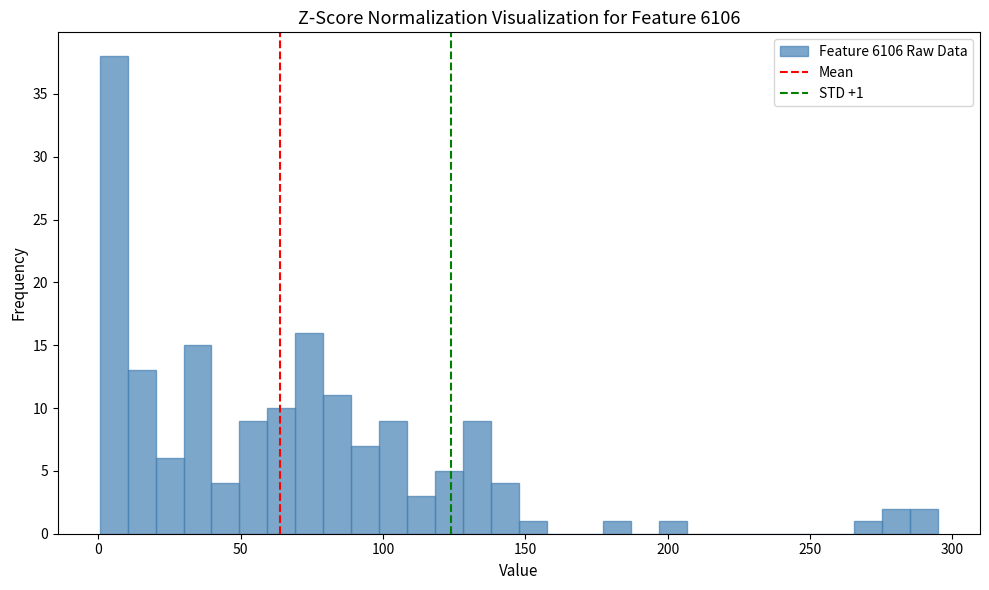

Read against the x-axis, roughly where is the centre of the tallest bar?

5